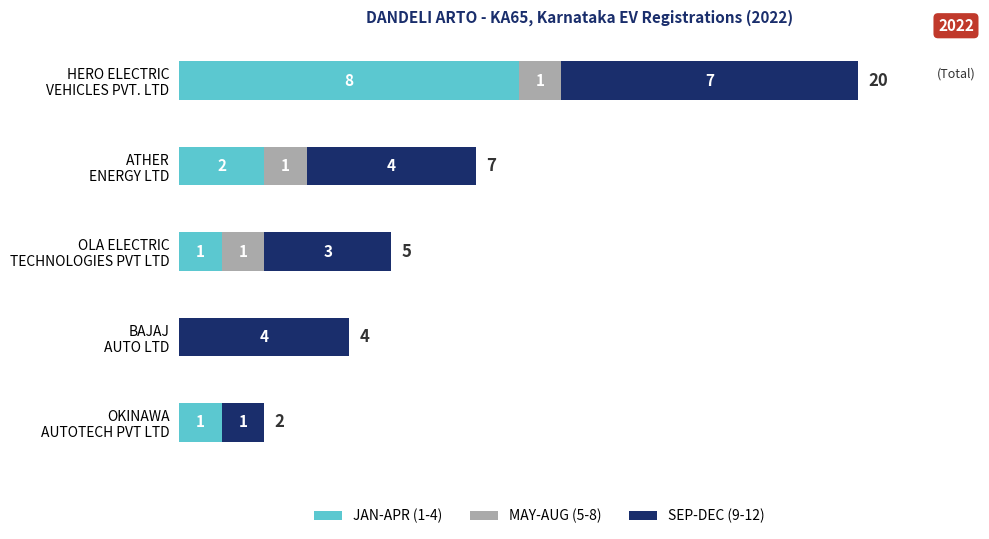

What is the highest value of the JAN-APR (1-4) series?

8